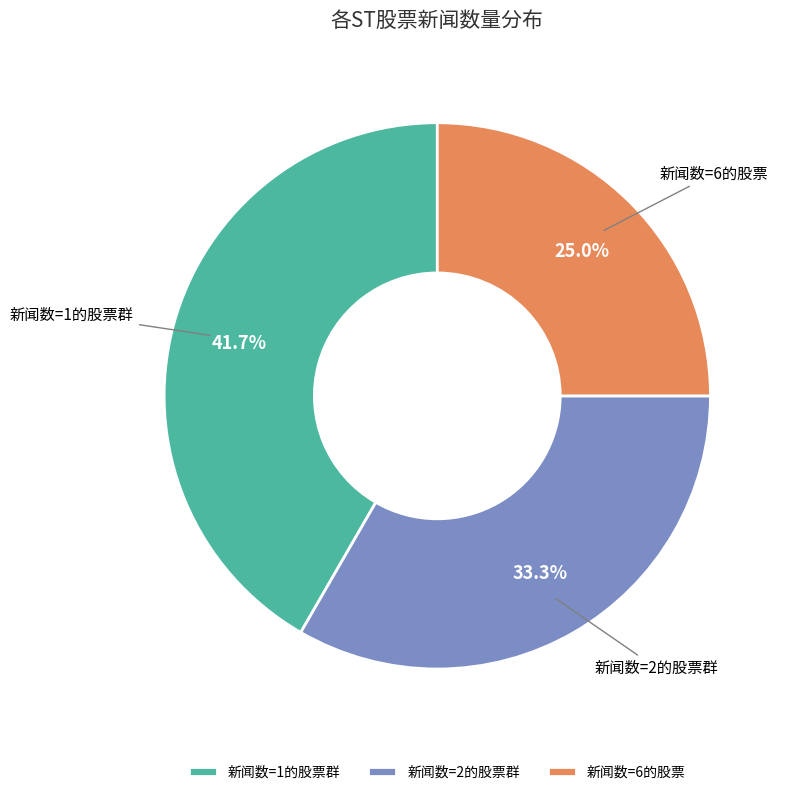

Does any single category account for the majority?

No